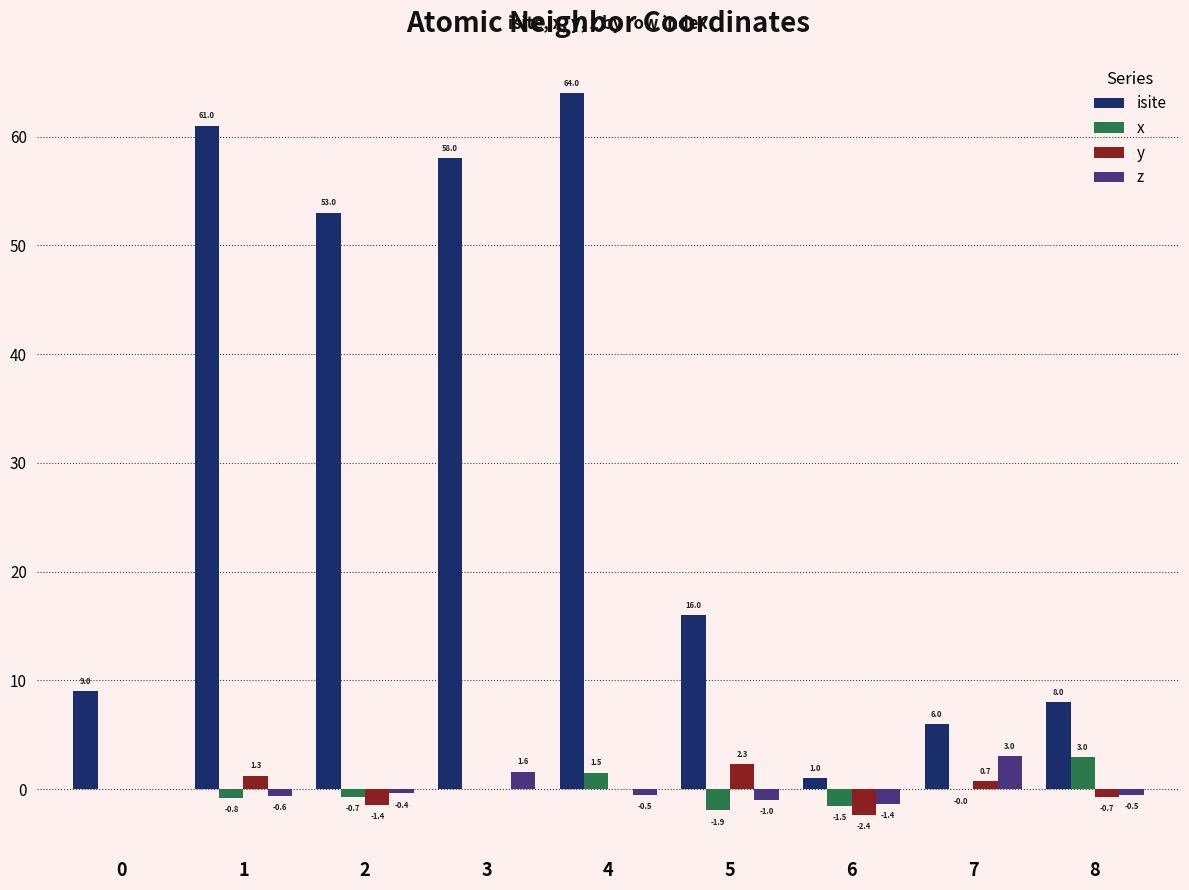

Is the value of z at 0 greater than the value of isite at 4?

No